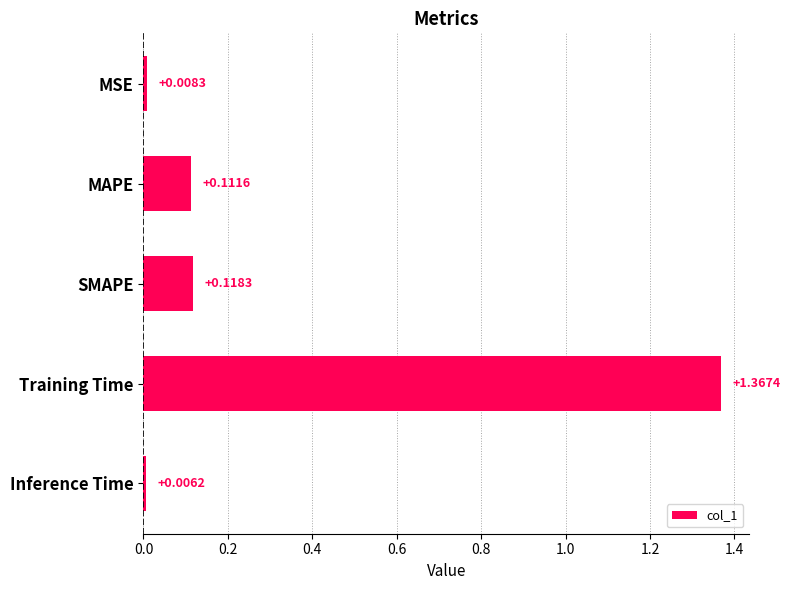

Rank the categories by value from lowest to highest.

Inference Time, MSE, MAPE, SMAPE, Training Time